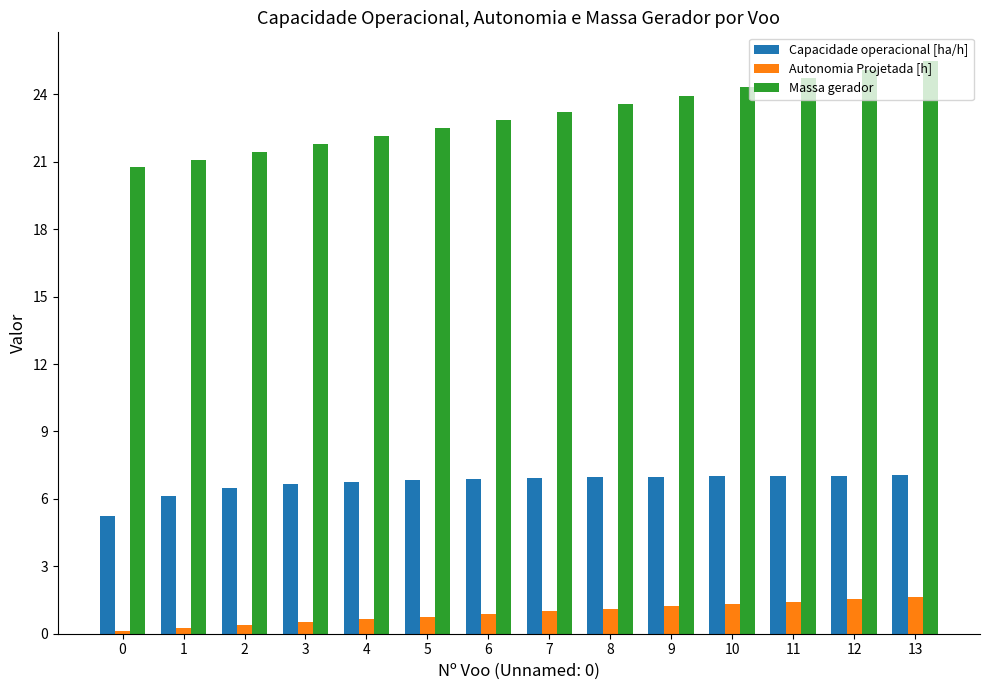

What is the value of the Capacidade operacional [ha/h] bar at the 12th from the left?

7.0